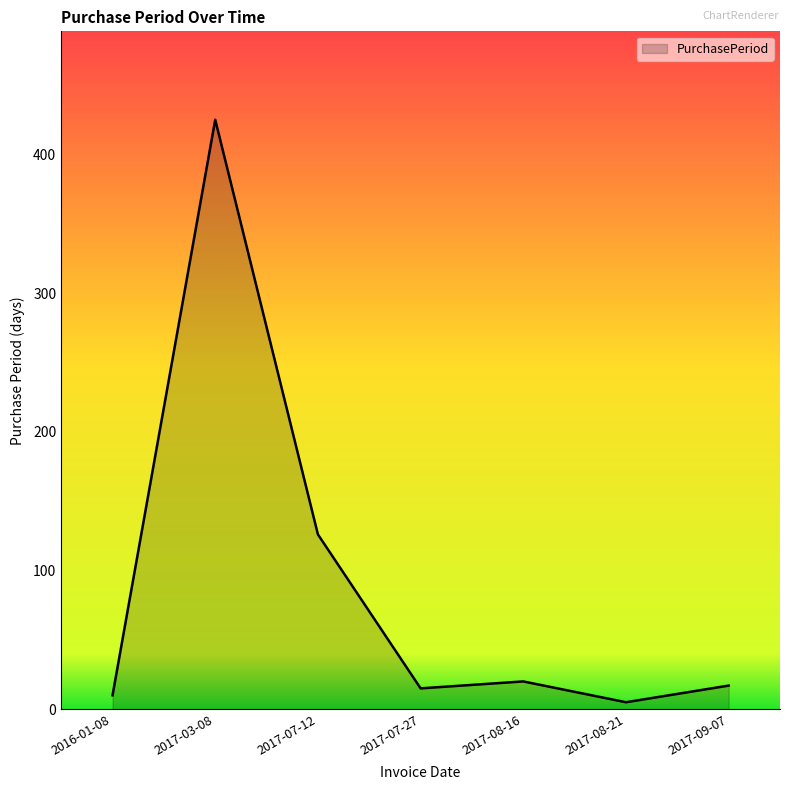

What is the sum of the values at 2017-03-08 and 2017-07-12?

551